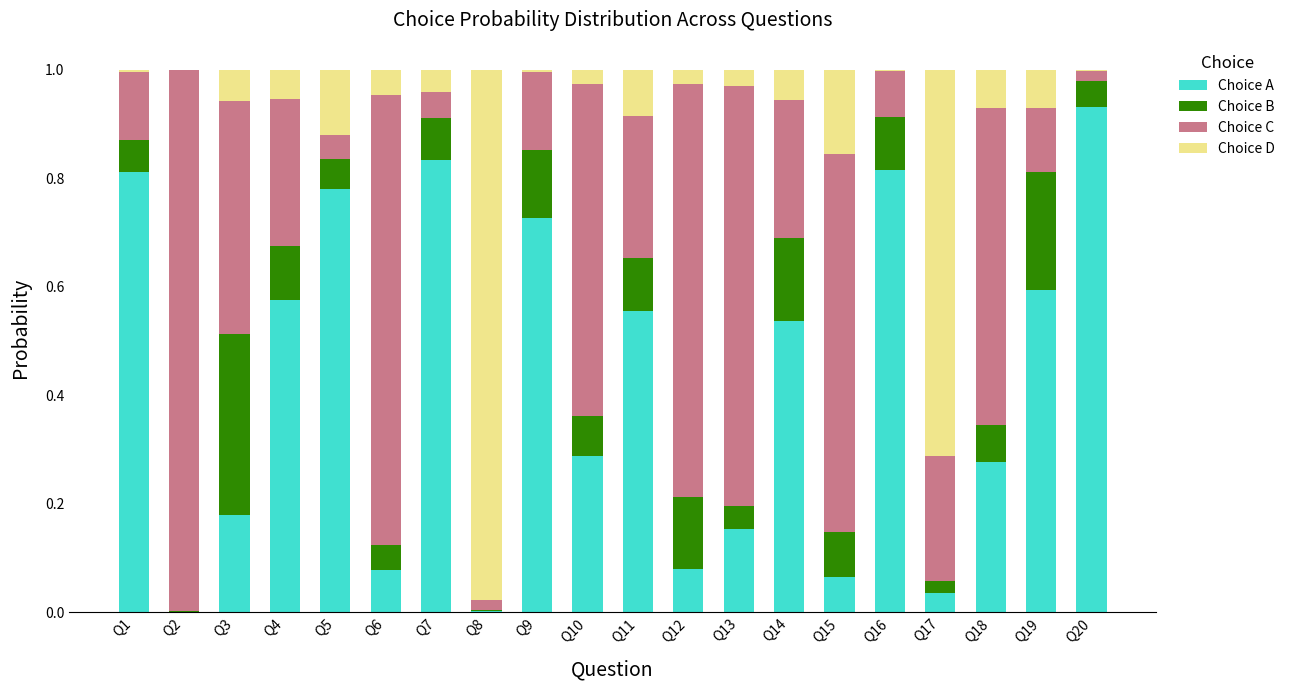

What are all the series names shown in the legend?

Choice A, Choice B, Choice C, Choice D